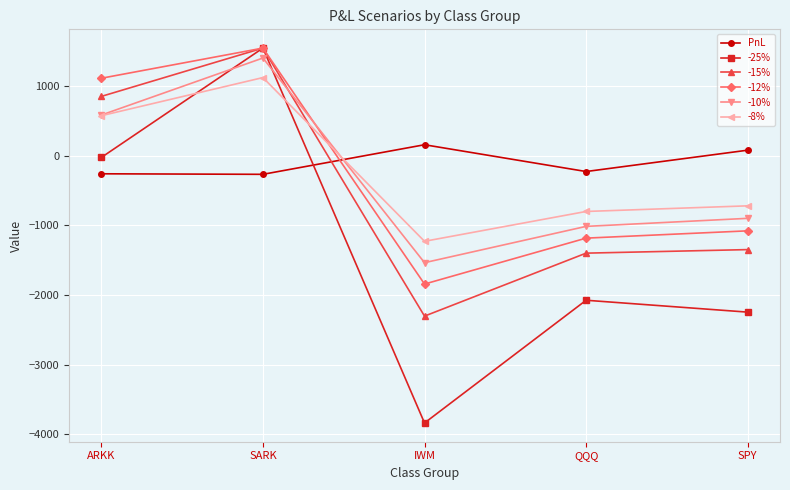

Which series has the largest range (max minus min)?

-25%